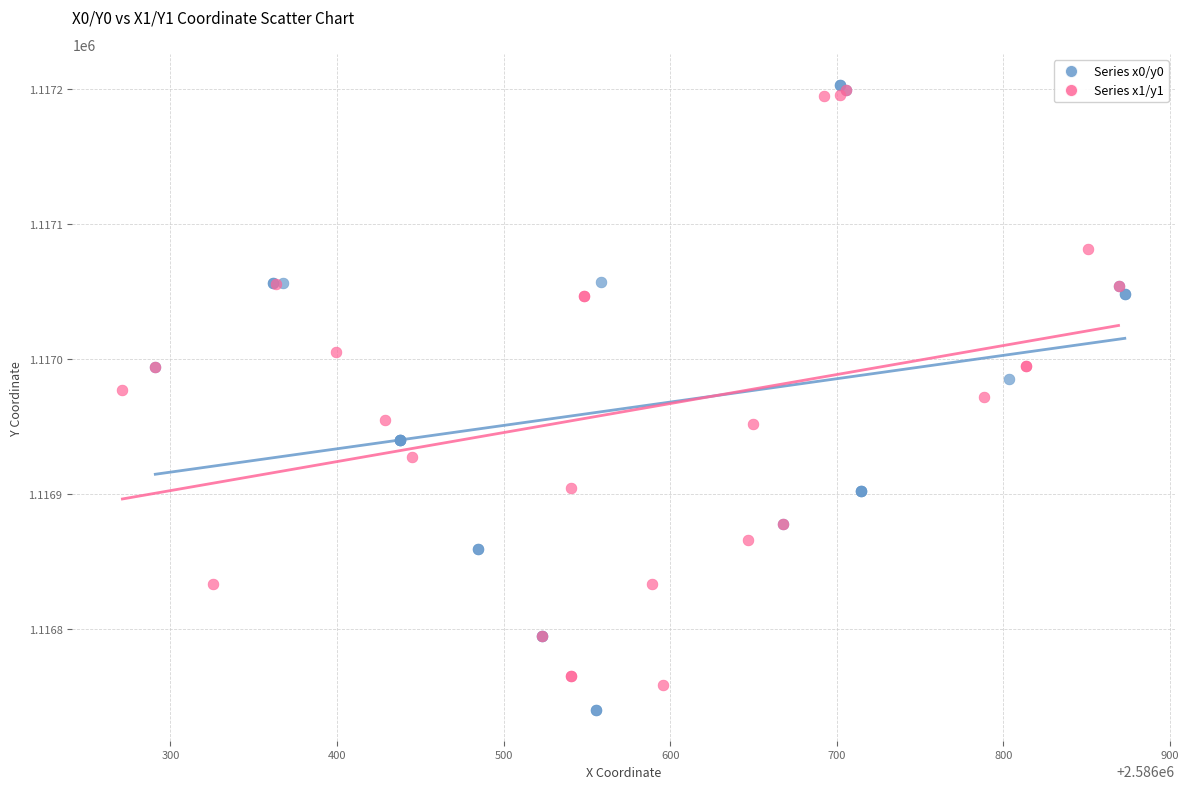

Which series has the widest spread of Y values?

Series x0/y0